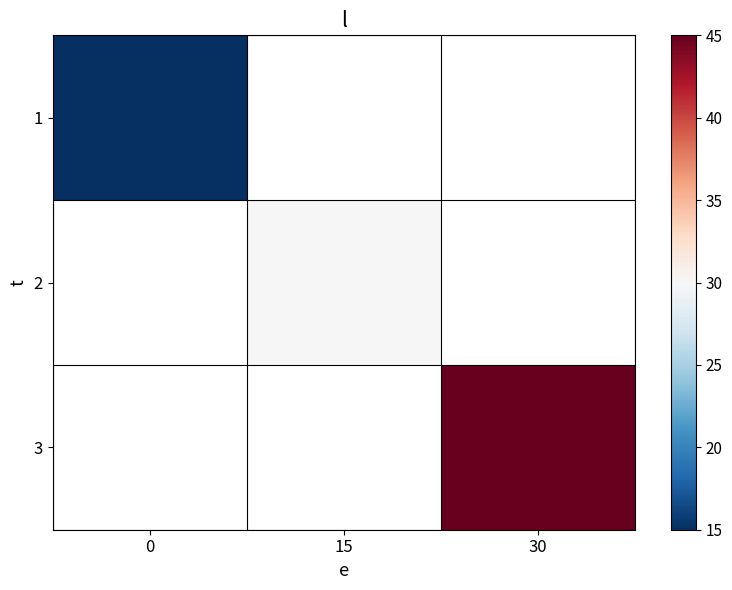

What is the maximum value shown in the chart?

45.0